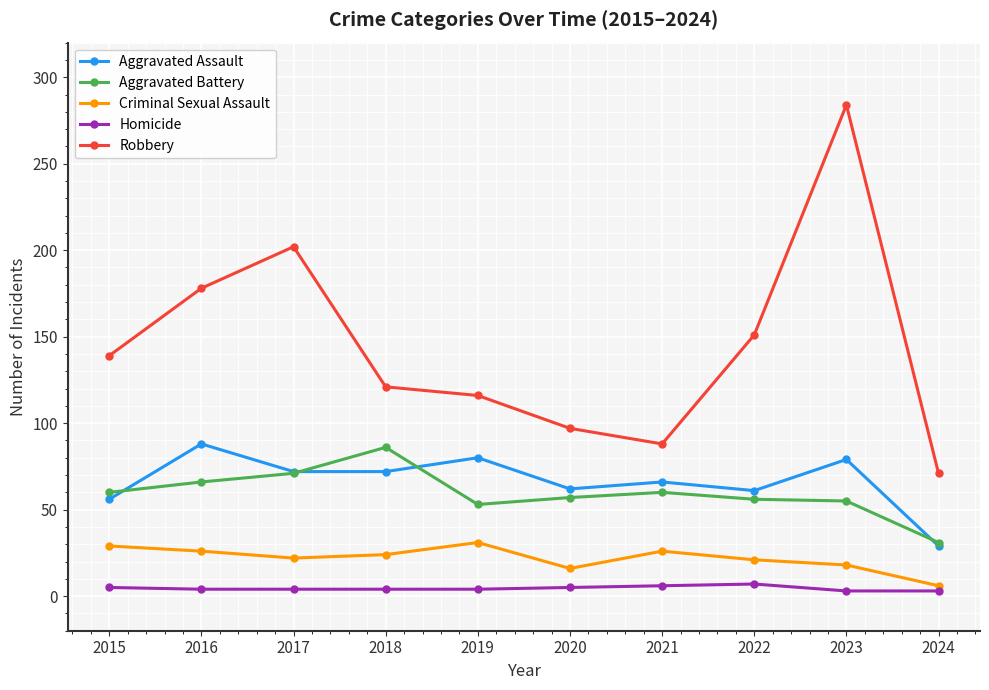

What is the value of the Aggravated Assault point at the 10th from the left?

29